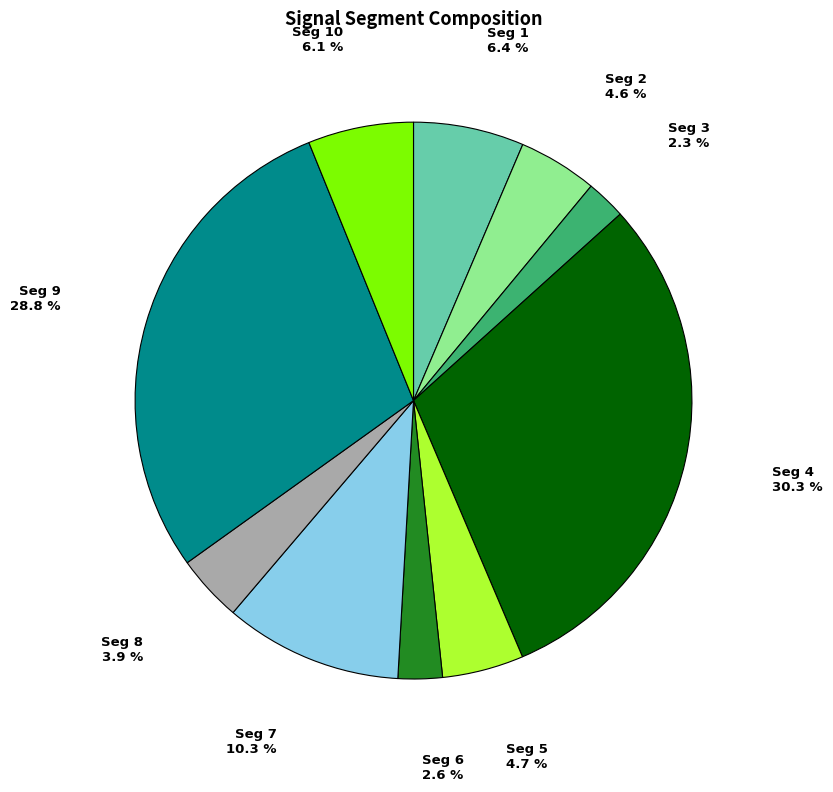

Is there any slice that represents more than half of the pie?

No